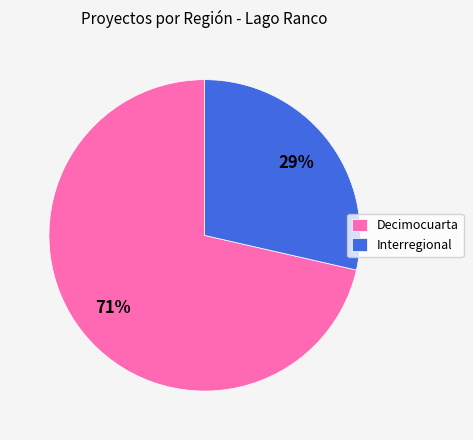

How many slices are in this pie chart?

2